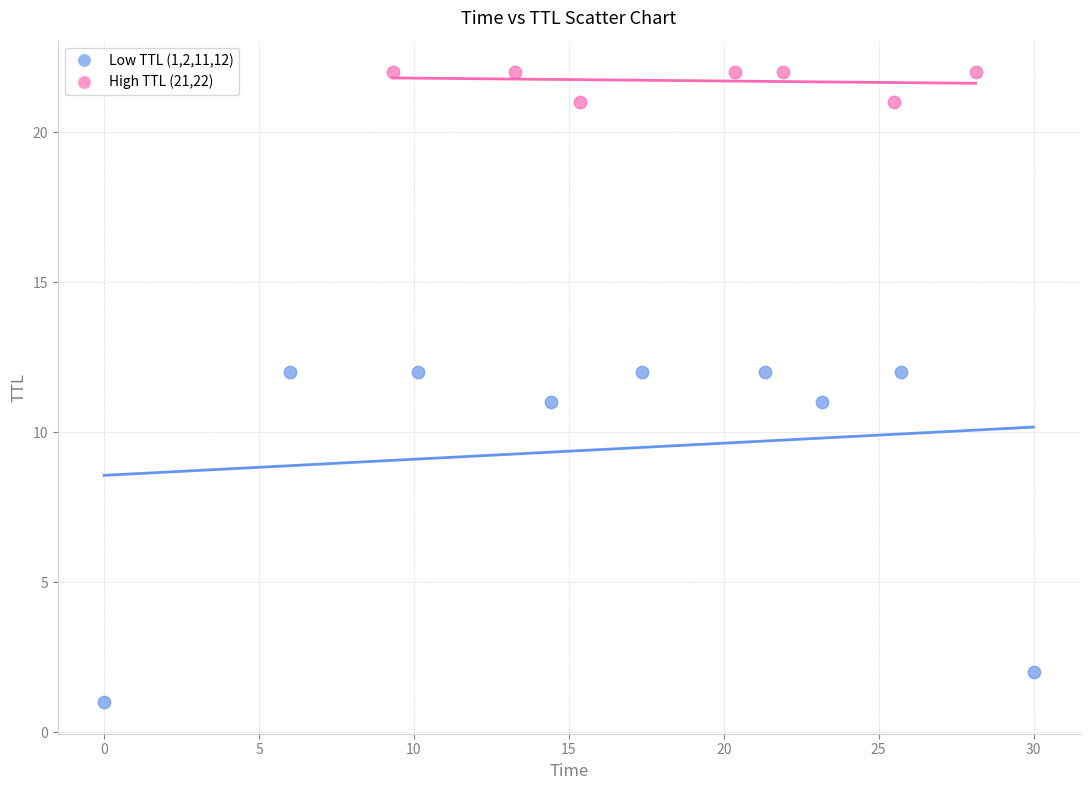

Which series contains the highest Y value?

High TTL (21,22)